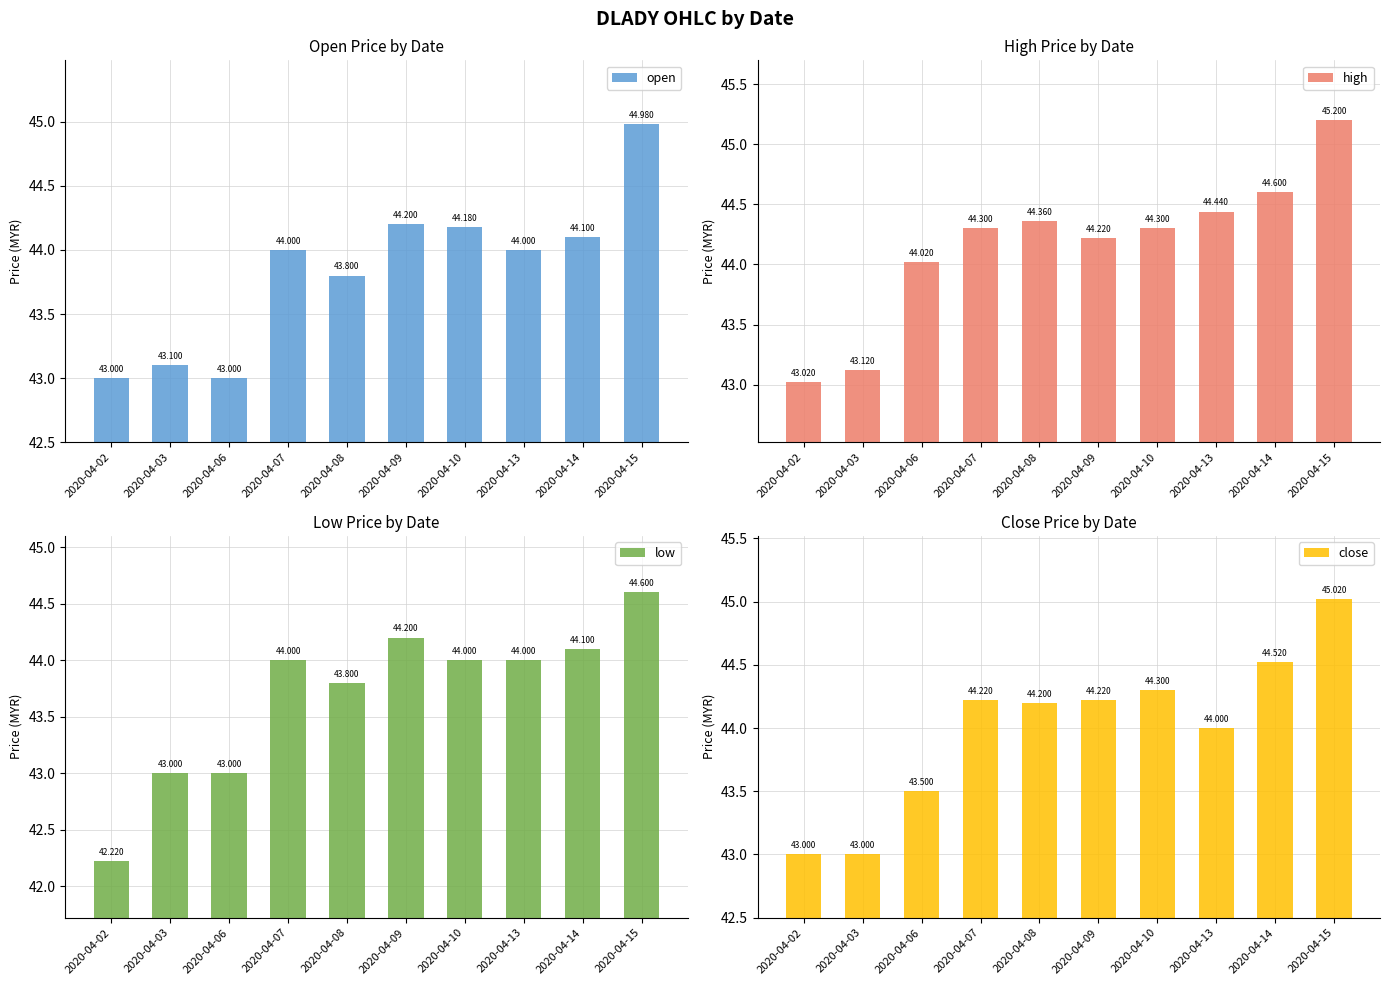

True or false: low has a value of 44.0 at 2020-04-10.

True